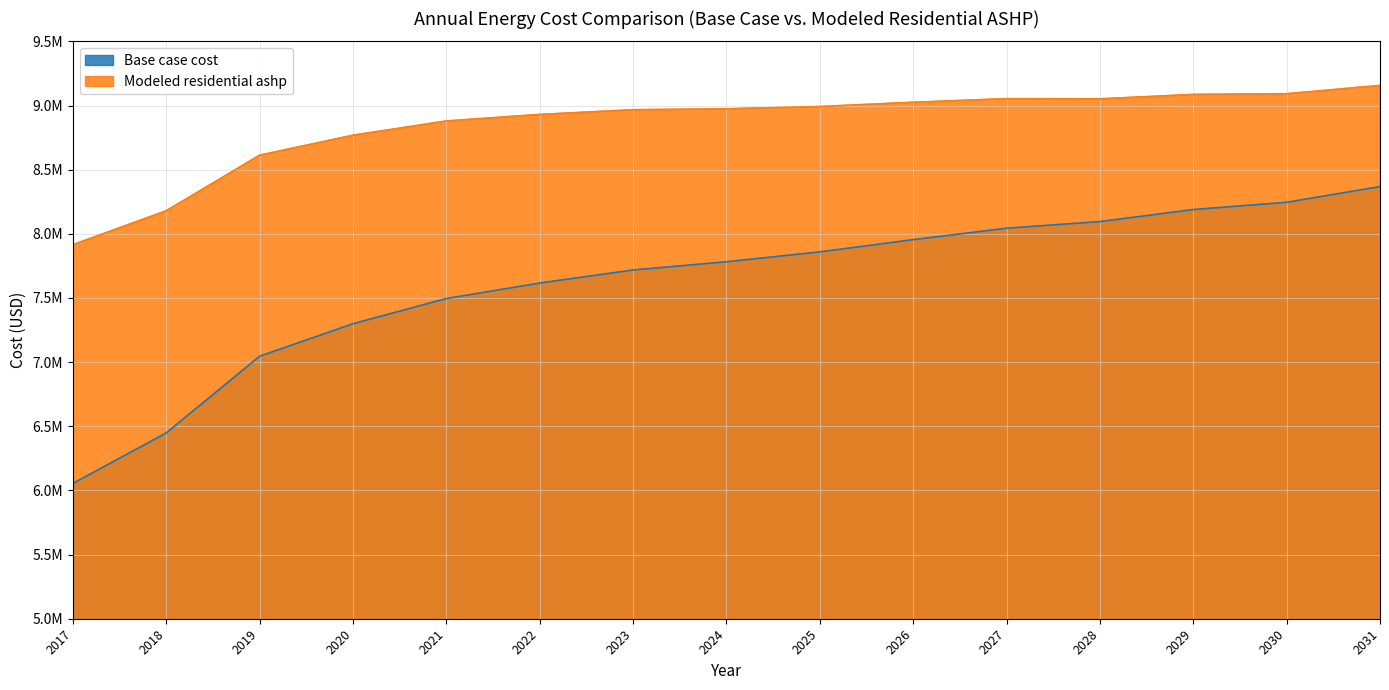

True or false: Base case cost has a value of 1989827.8 at 2031.

False